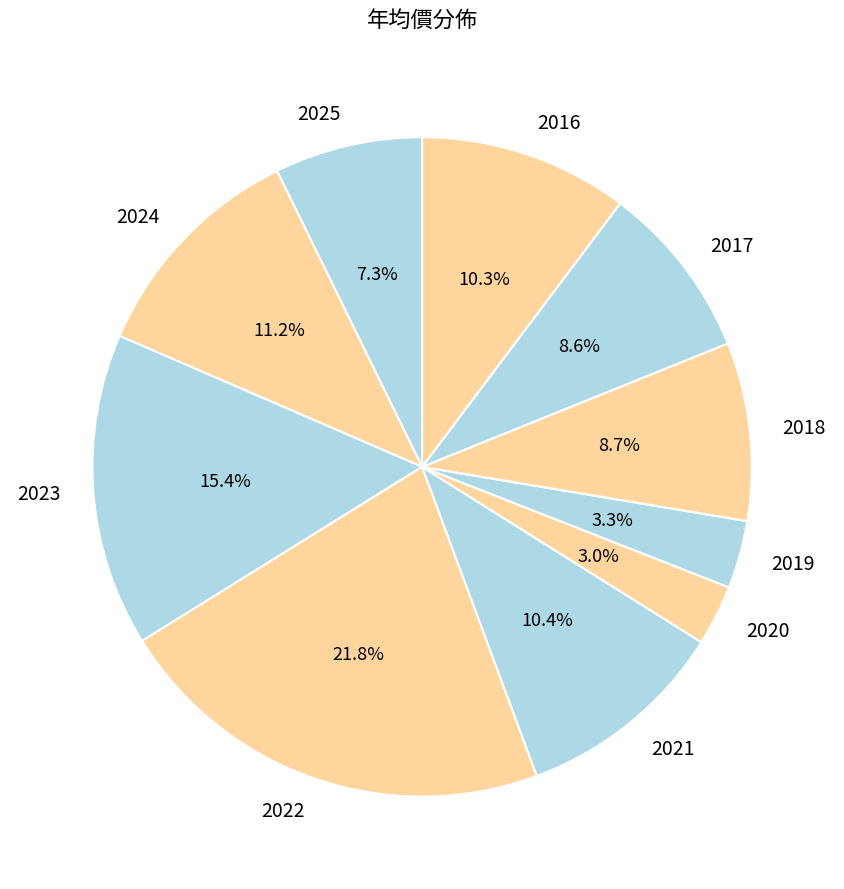

Count the number of slices in the pie.

10